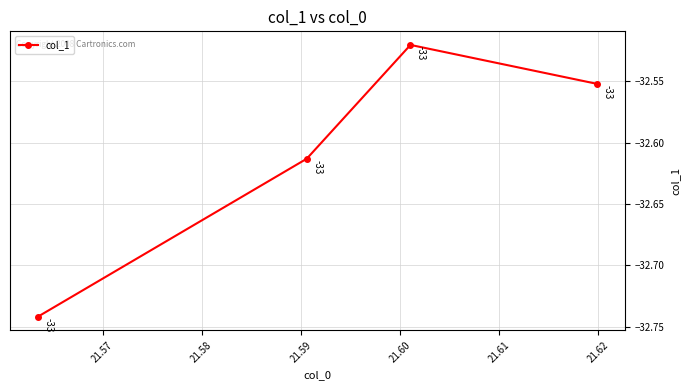

What is the value of the 3rd point from the left?

-32.5